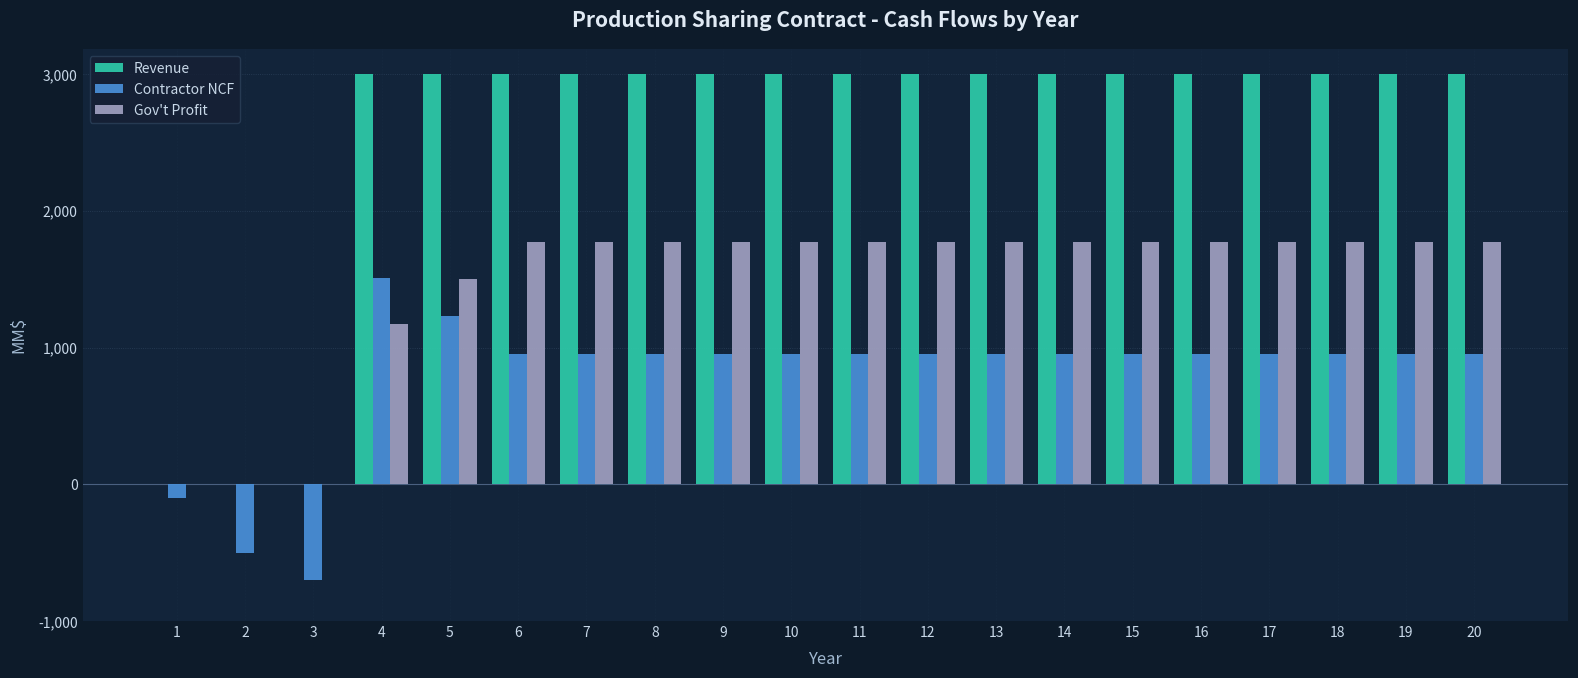

What is the total value across all series at 4?

5680.0